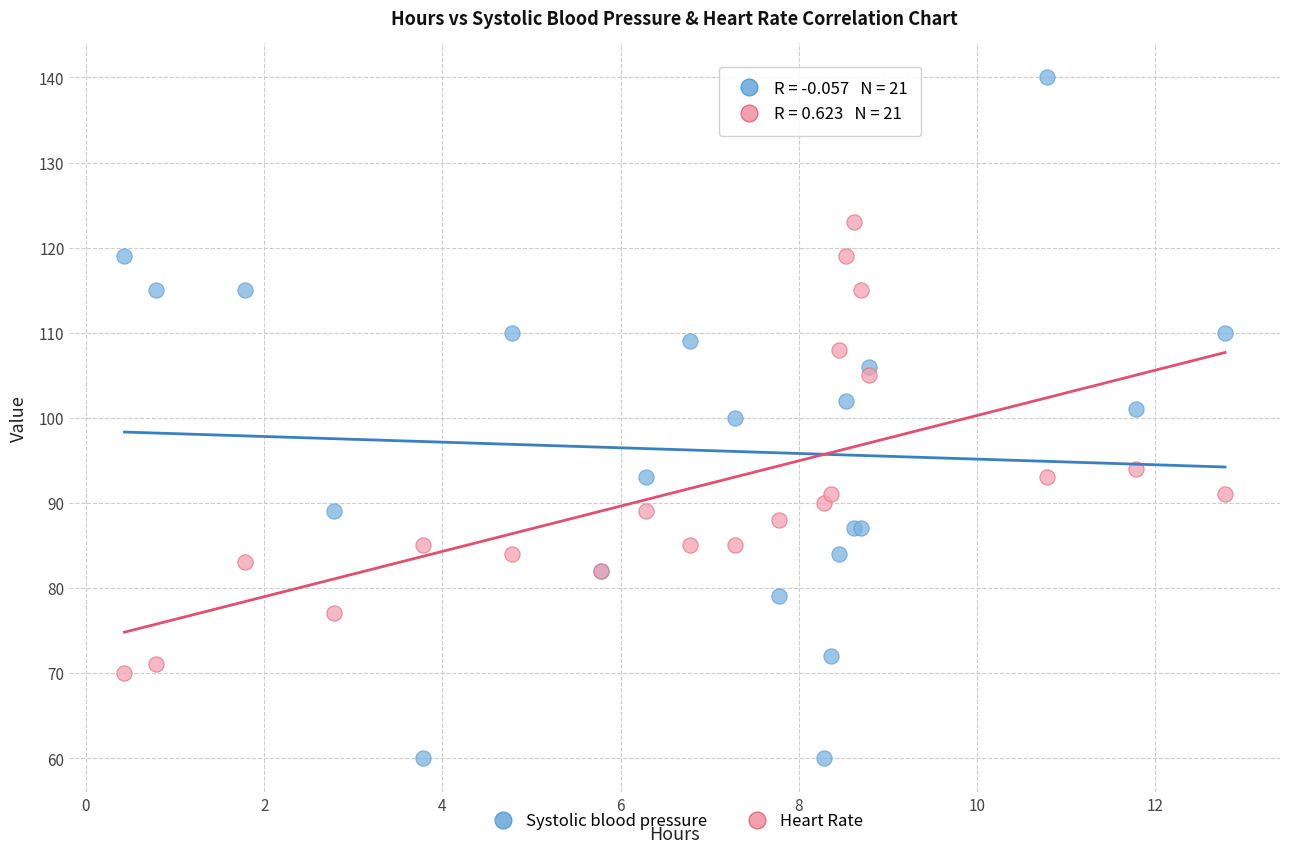

Which series has the largest Y range (max minus min)?

Systolic blood pressure